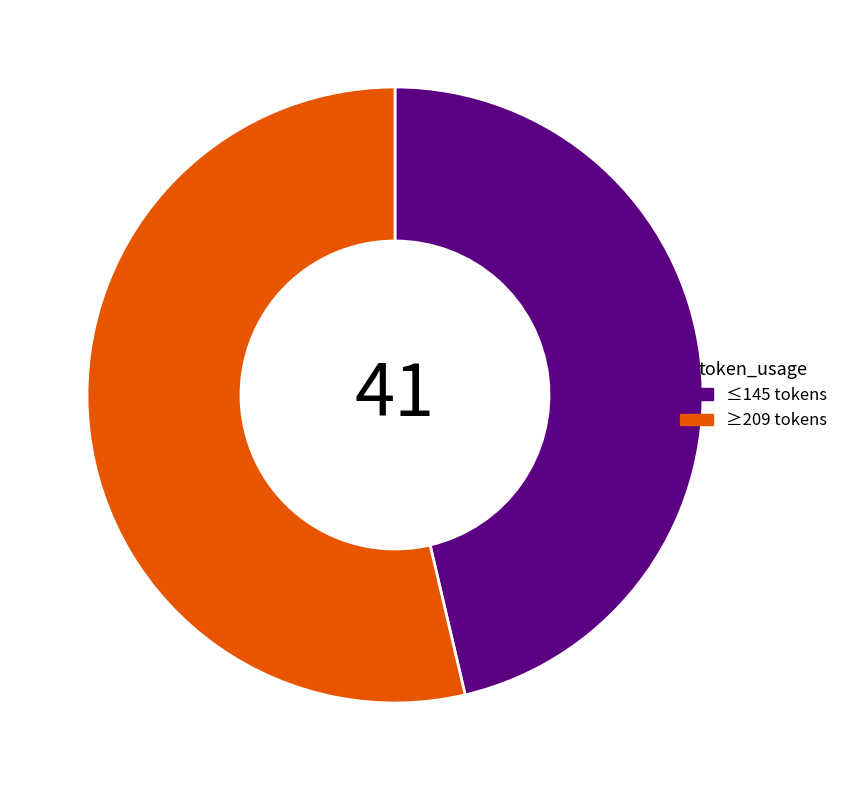

Combined, do ≤145 tokens and ≥209 tokens account for over 50%?

Yes